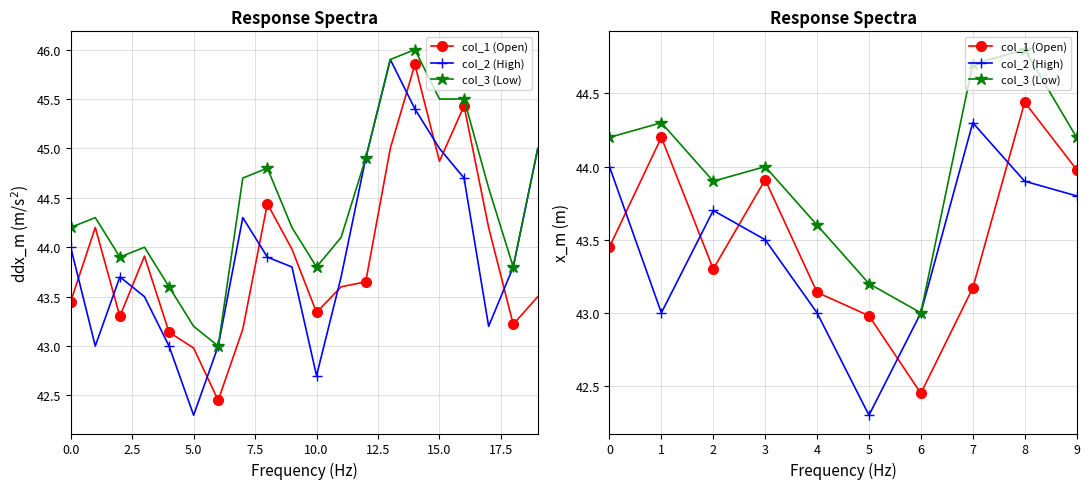

Which series changed the most between 6 and 8?

col_1 (Open)